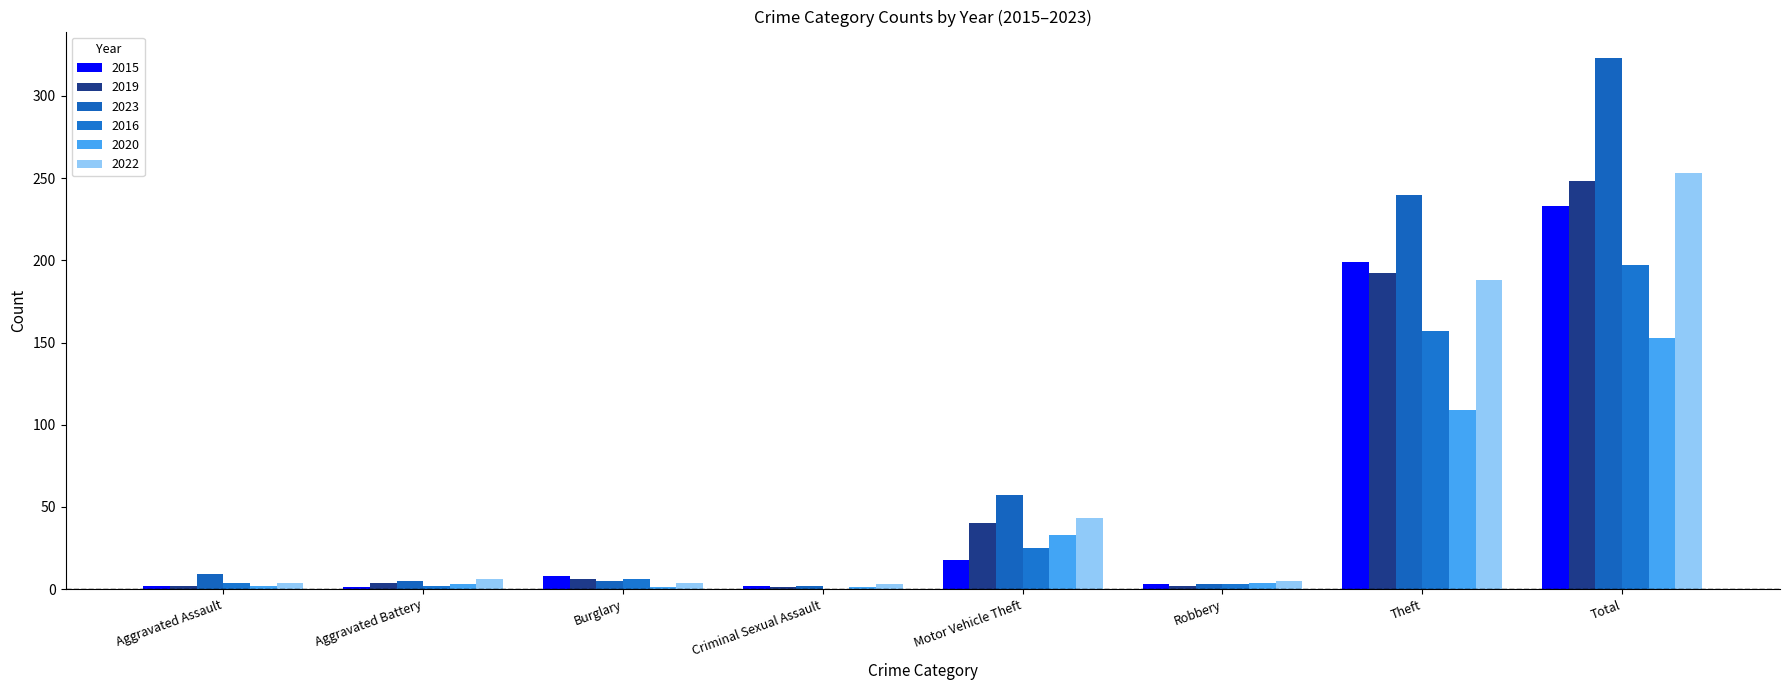

At which category does the chart reach its minimum across all series?

Criminal Sexual Assault